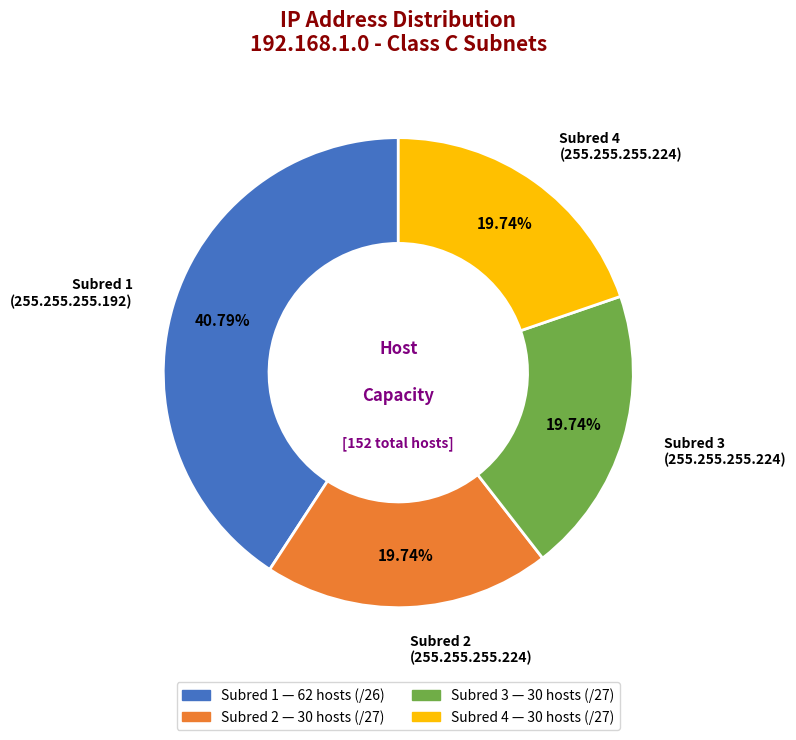

Which category has the biggest portion of the pie?

Subred 1